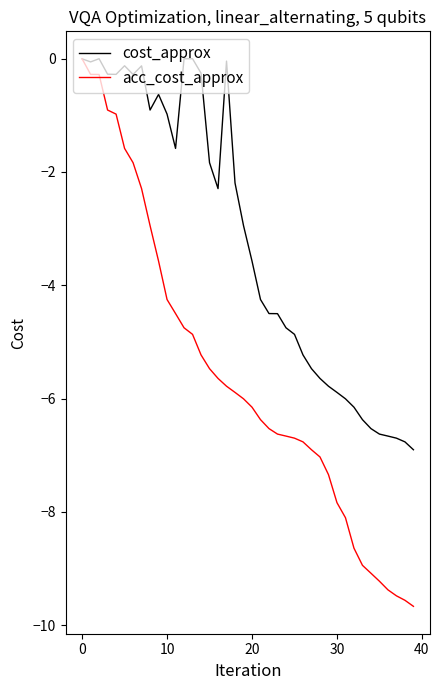

What is the difference between the second highest and minimum values in the acc_cost_approx series?

9.4